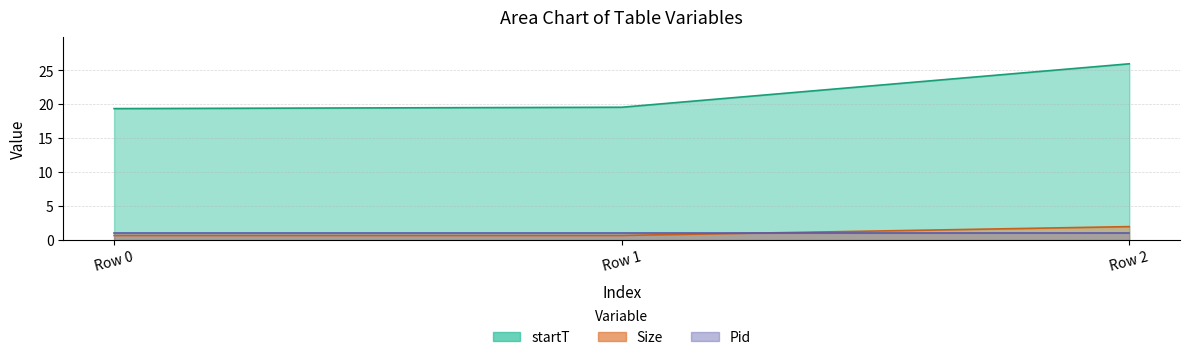

What is the value of the Size point at the 2nd from the left?

0.7